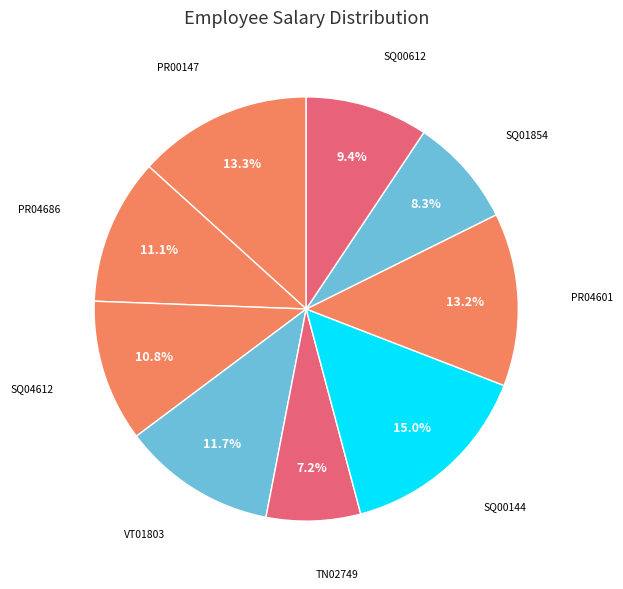

To the nearest percent, what portion does TN02749 represent?

7%